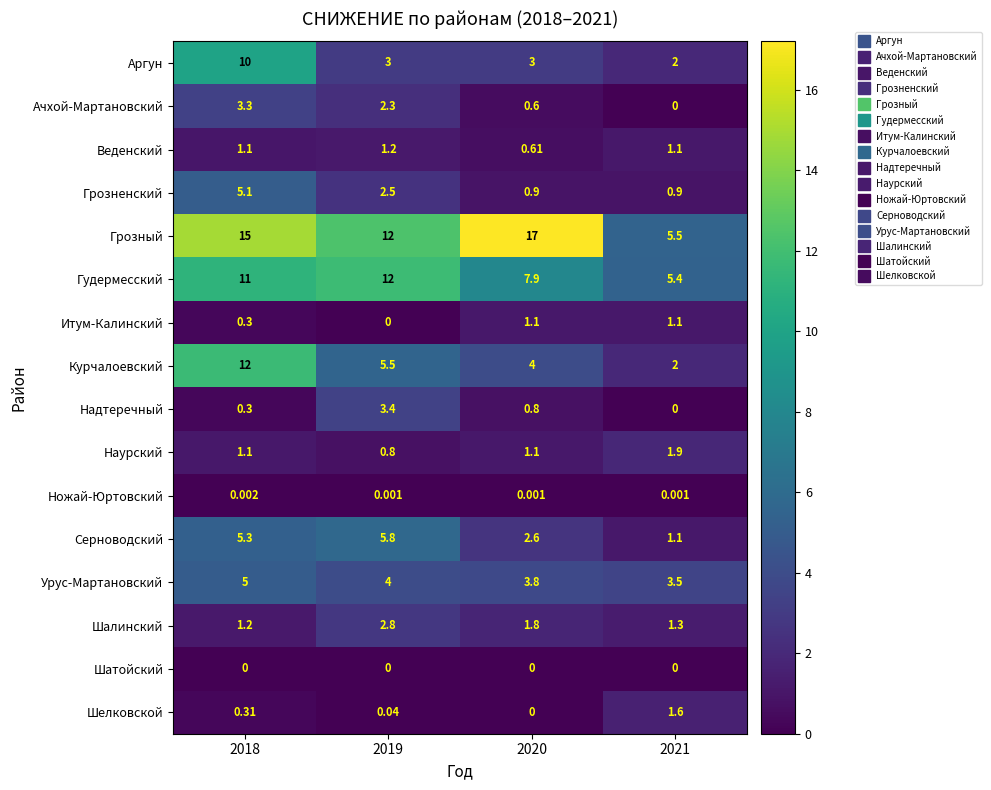

Which series has the largest total across all categories?

Грозный